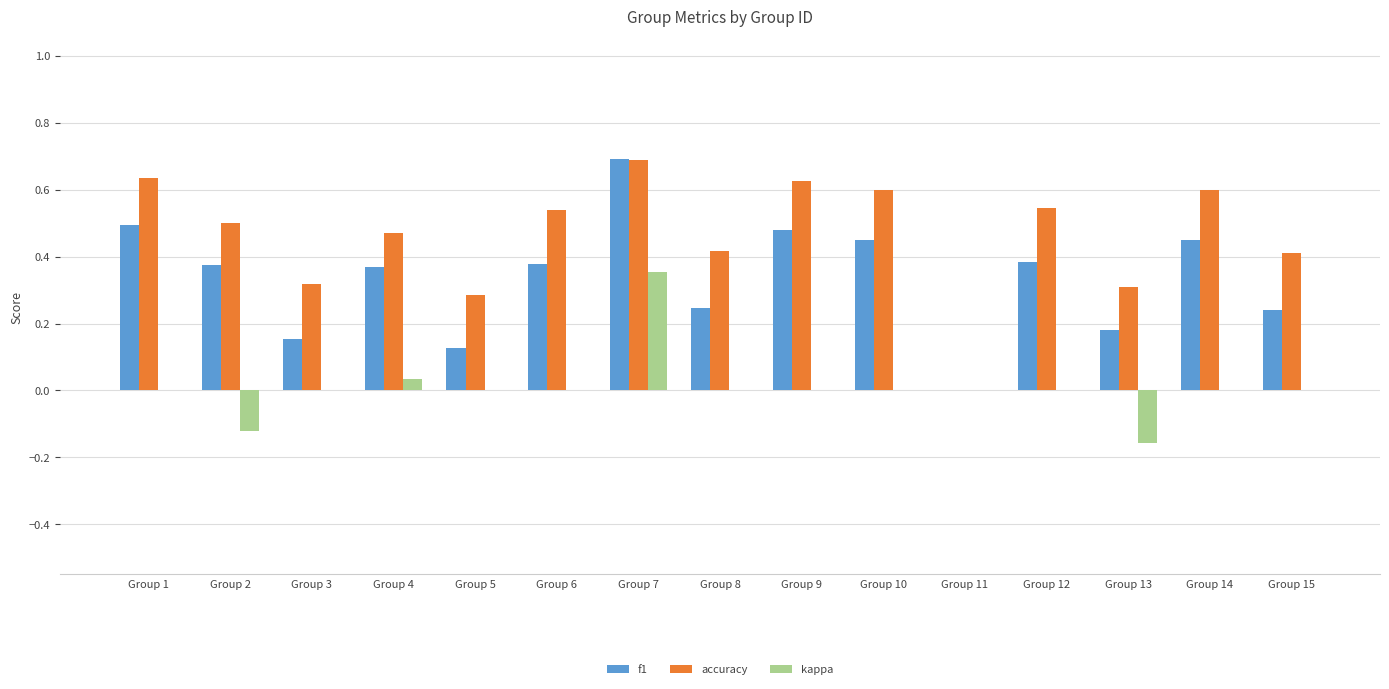

Which category has the highest value in the f1 series?

Group 7